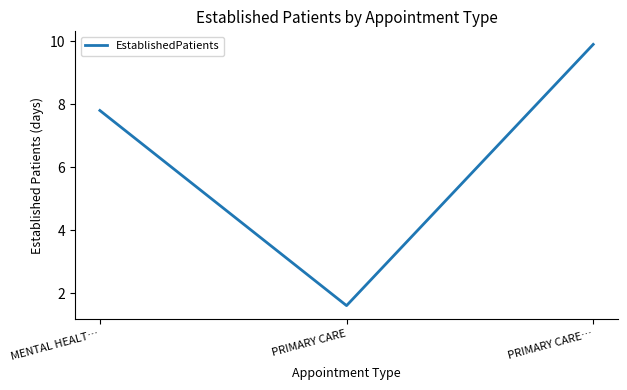

What is the ratio of the value at MENTAL HEALT… to the value at PRIMARY CARE?

4.9